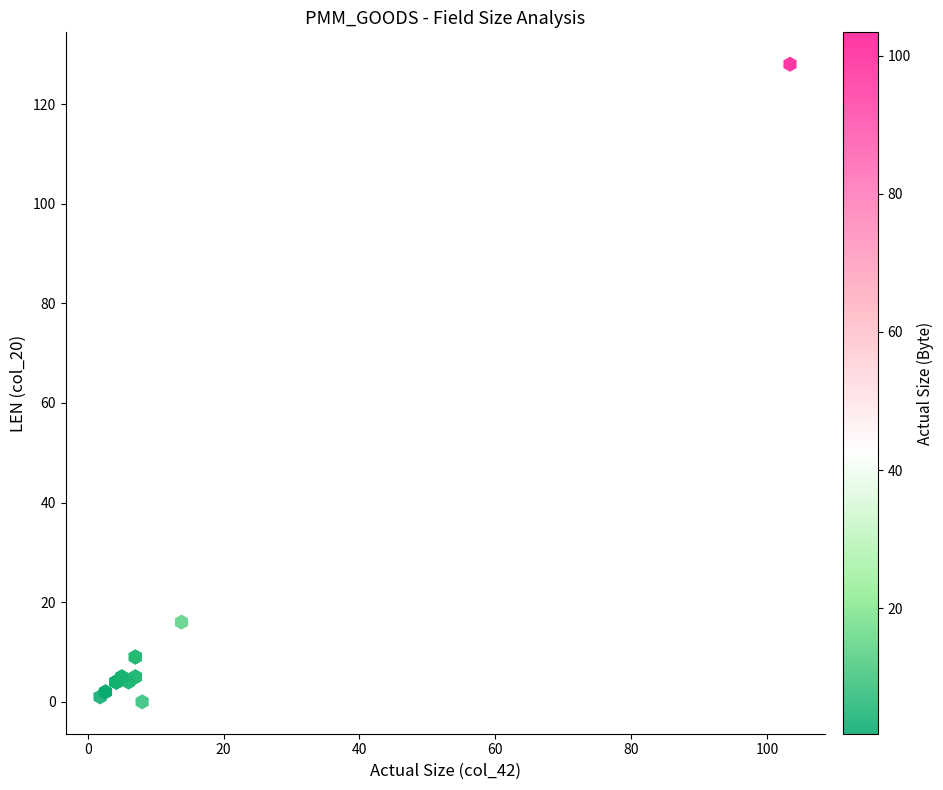

What Y value in the scatter plot is closest to 64?

16